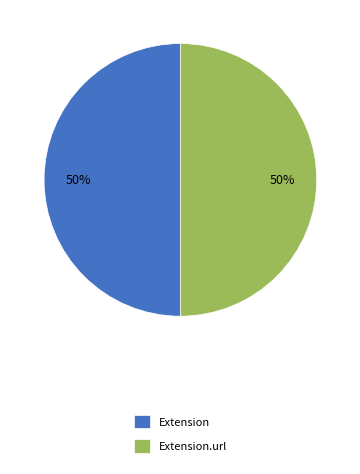

The Extension slice represents 64% of the pie. True or false?

False